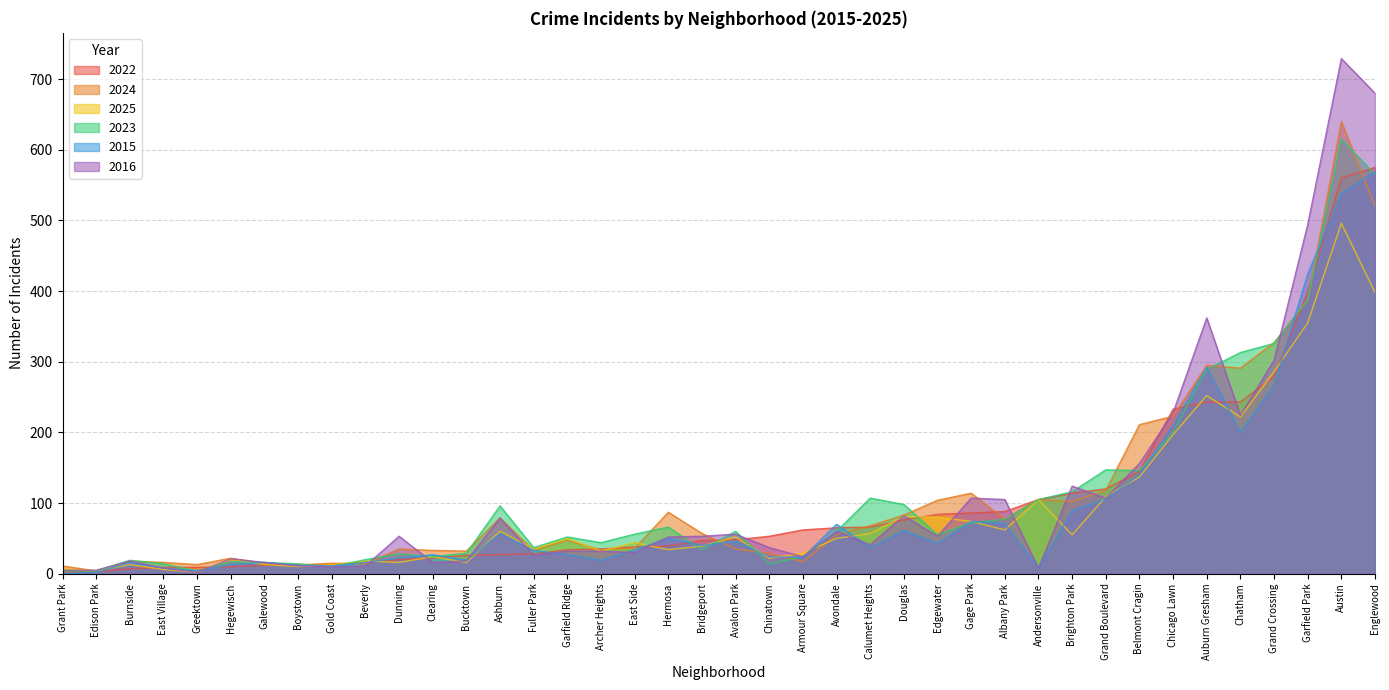

Where is 2022 nearest to the value 288?

Grand Crossing